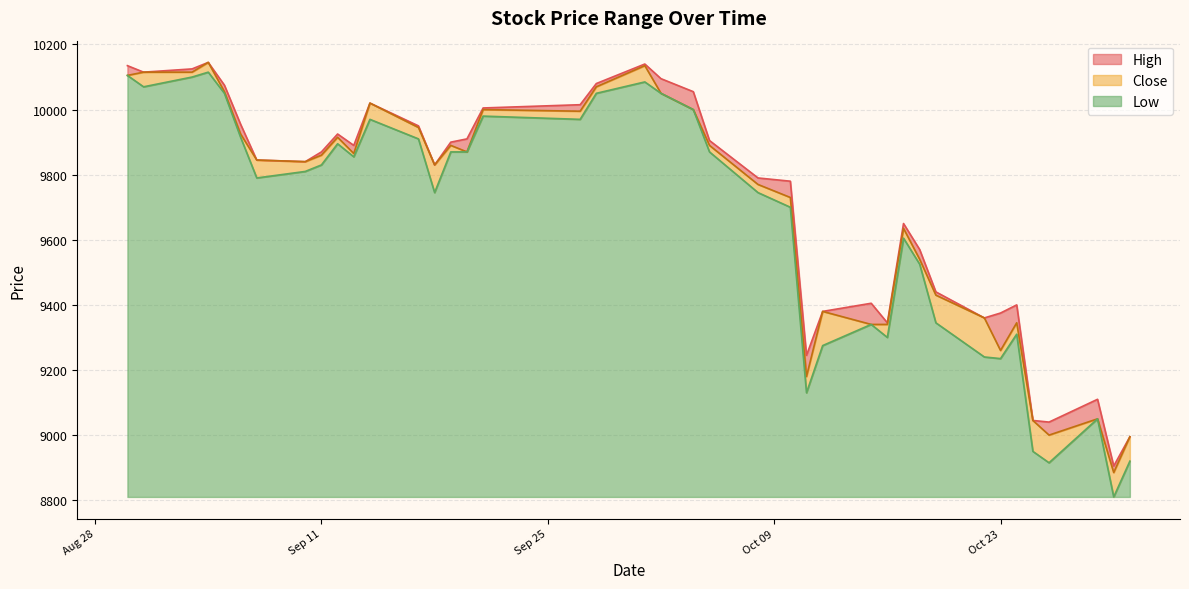

Which series has the largest range (max minus min)?

Low